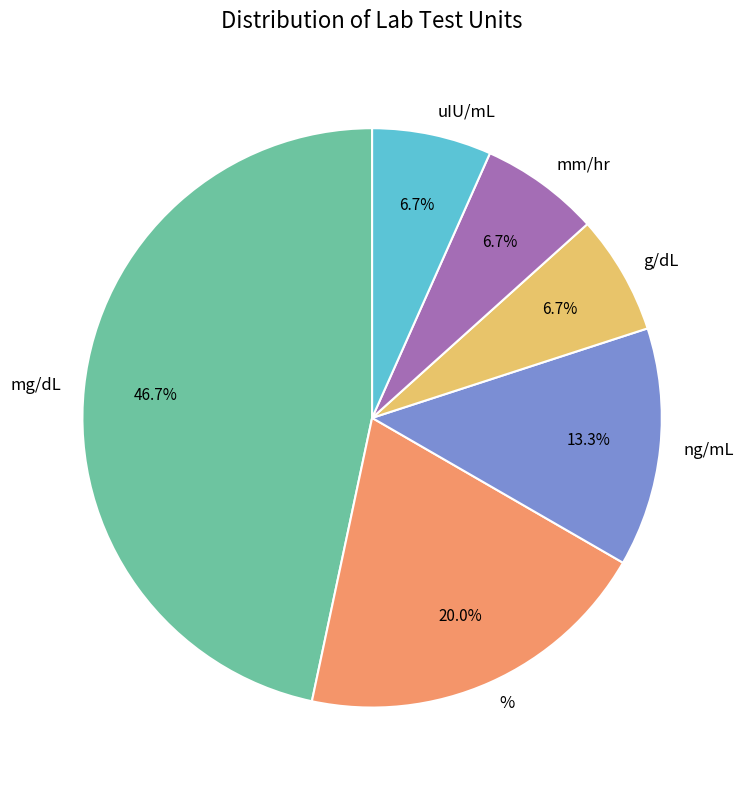

What percentage do uIU/mL and % together represent?

26.7%